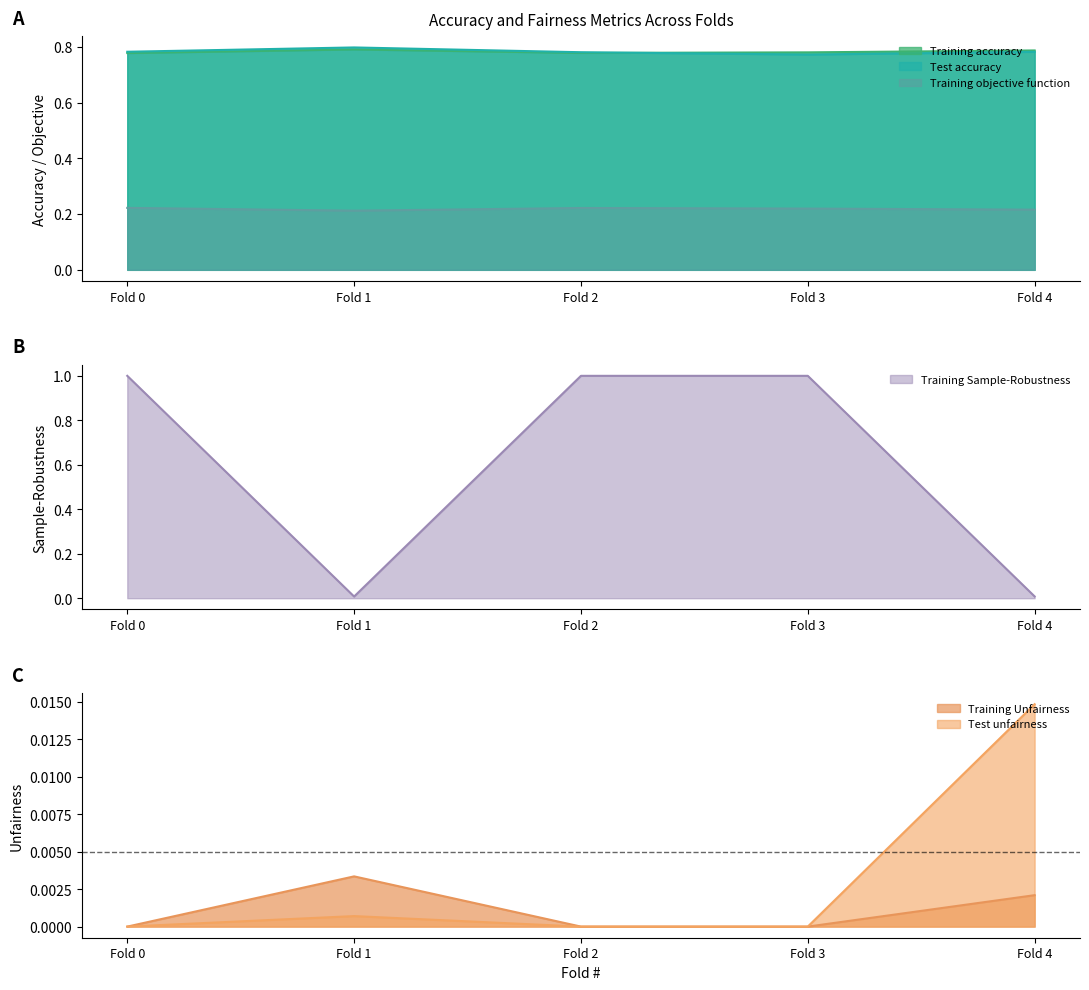

The value of Training Sample-Robustness at Fold 1 is 0.0. True or false?

True